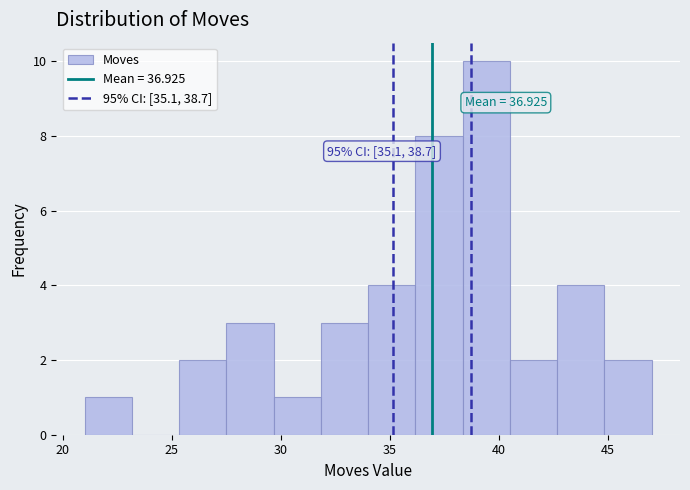

Which range on the x-axis has the tallest bar?

38.5 to 40.5